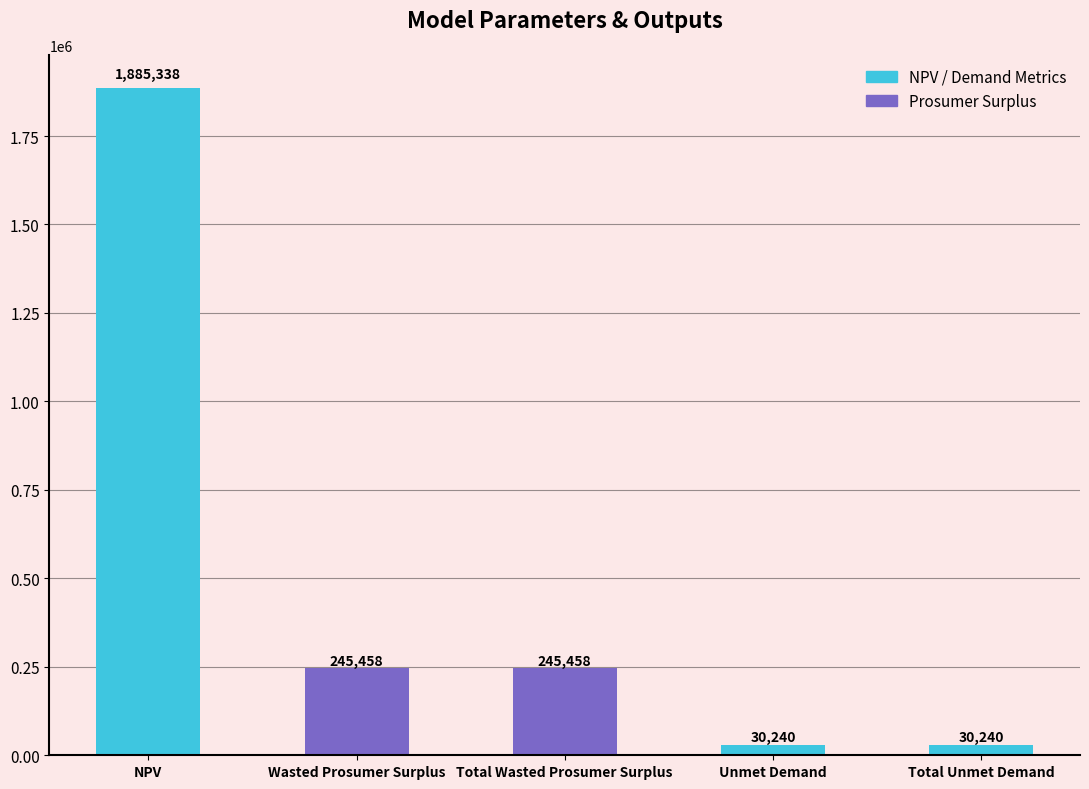

True or false: the data shows 245457.7 at Wasted Prosumer Surplus.

True